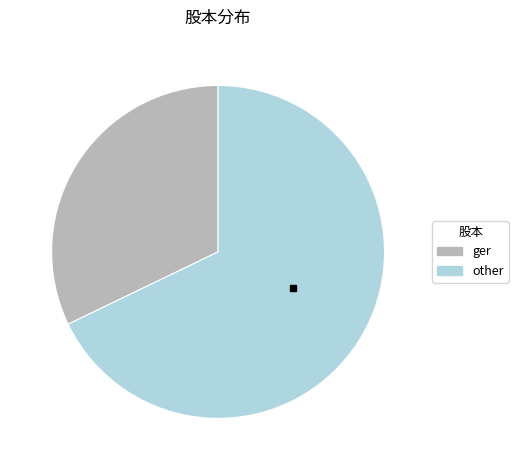

Does any single category account for the majority?

Yes